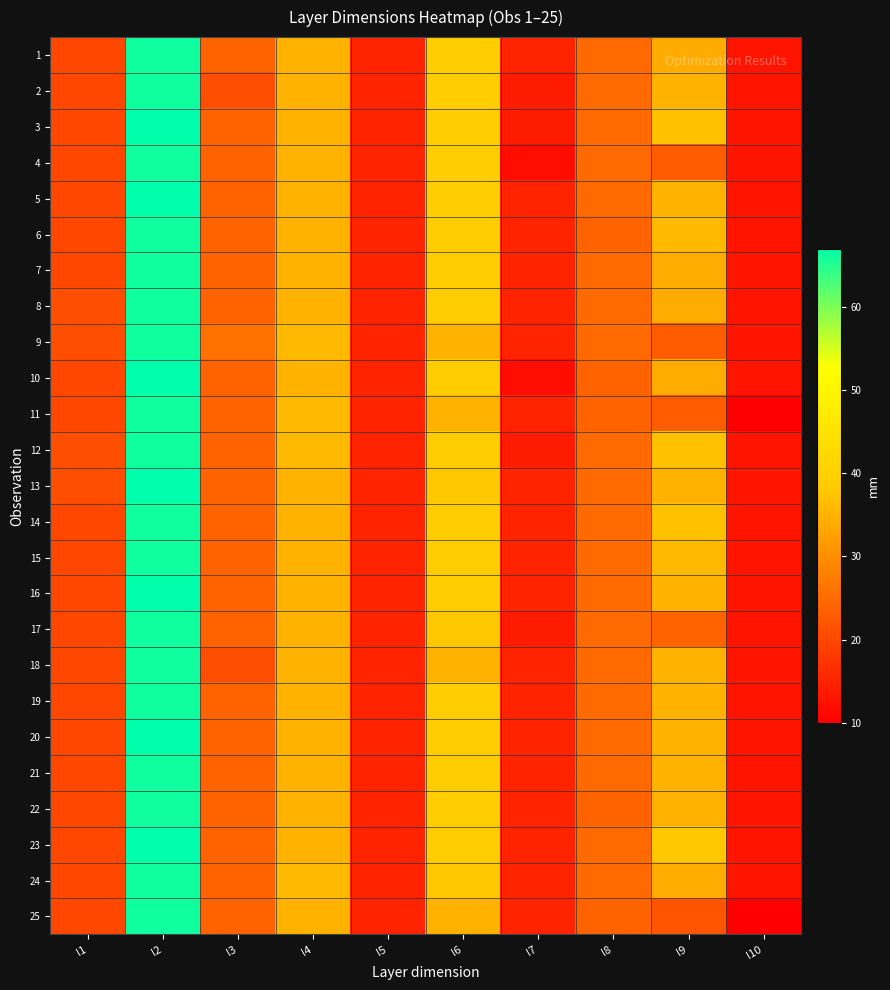

Between l9 and l1, which is larger?

l9